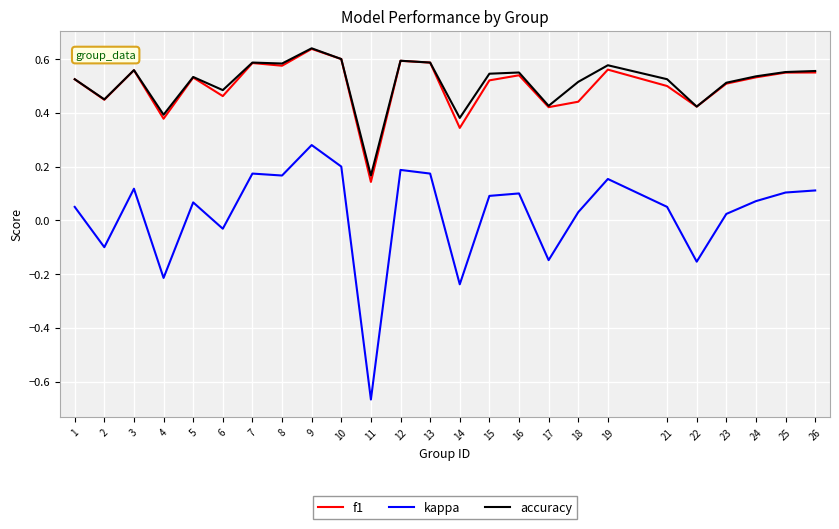

How many negative values does the kappa series have?

7